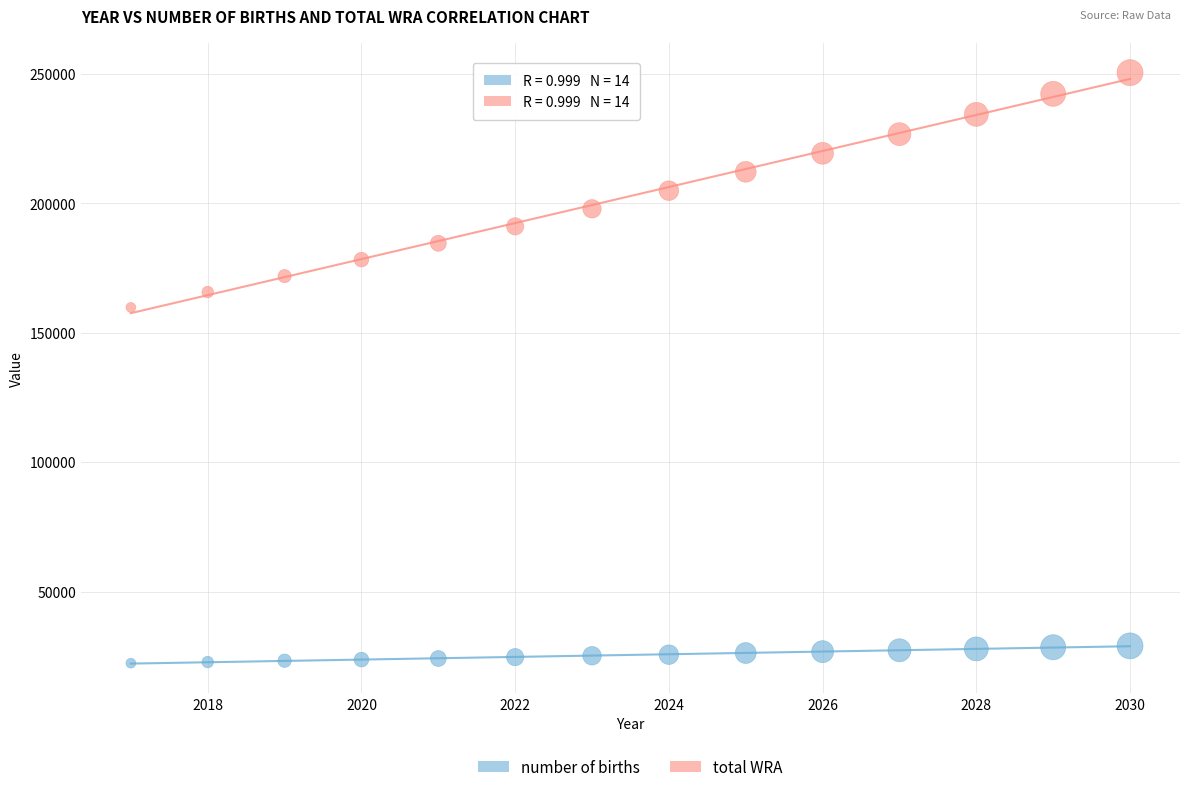

Which series reaches the minimum Y coordinate?

number of births